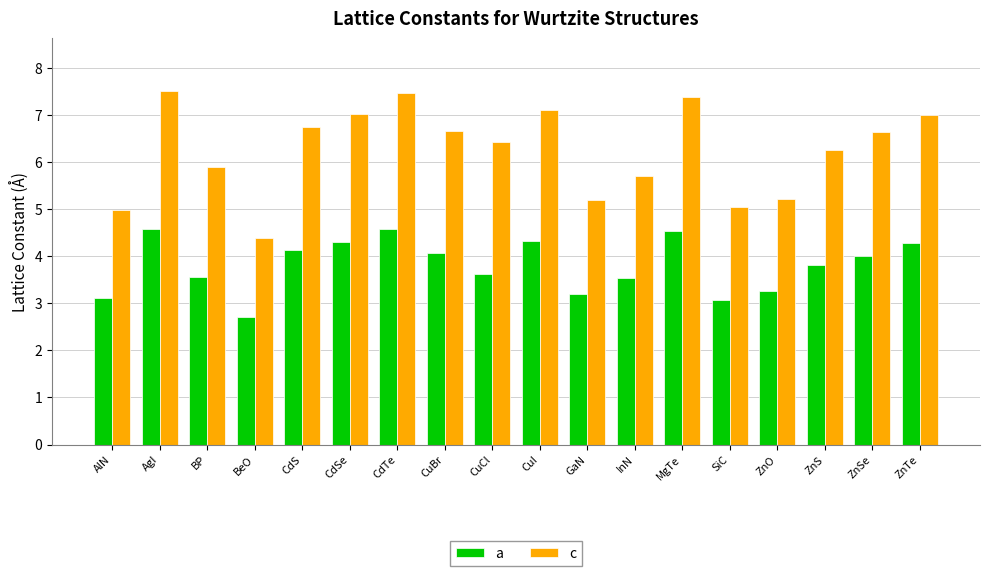

The value of a at CuBr is 1.9. True or false?

False